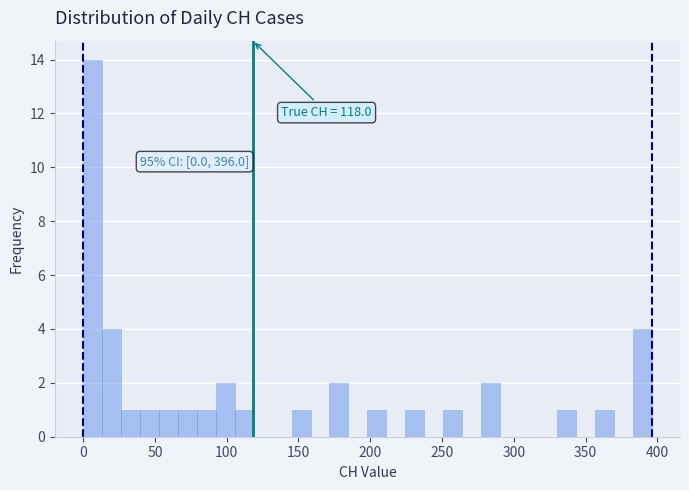

Around what value on the x-axis is the tallest bar? Give the approximate position of its centre, as read against the axis.

5